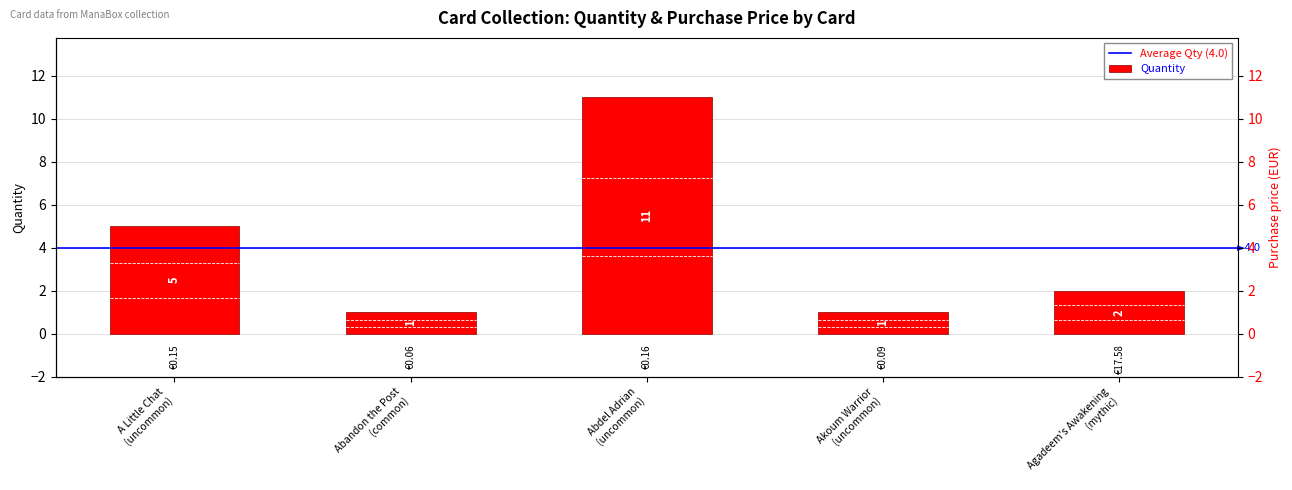

Which has a higher value, Agadeem's Awakening
(mythic) or Abdel Adrian
(uncommon)?

Abdel Adrian
(uncommon)